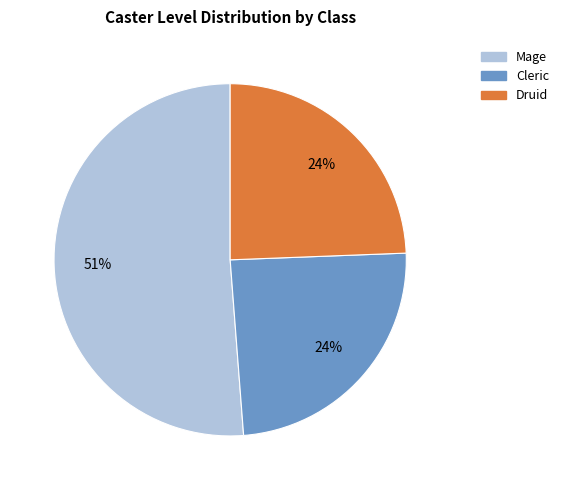

To the nearest percent, what percentage of the pie is Druid?

24%